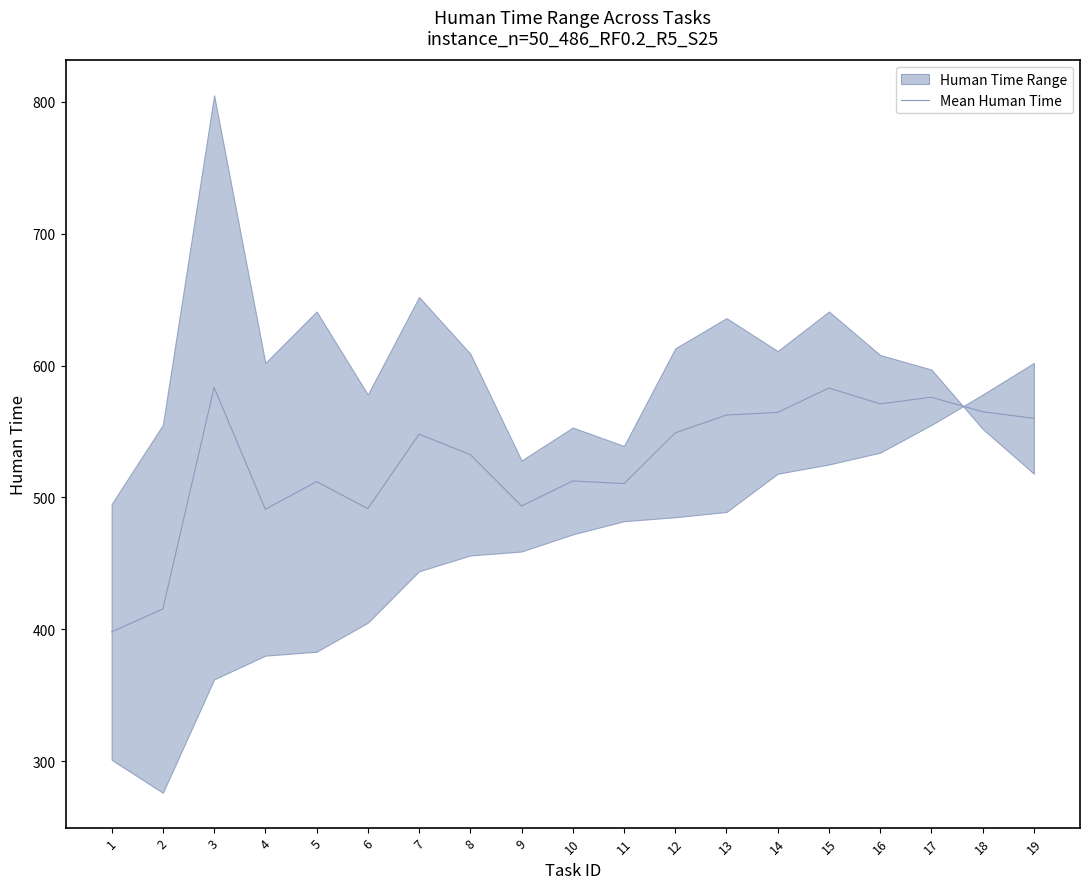

At which category does the data reach its first local peak?

3